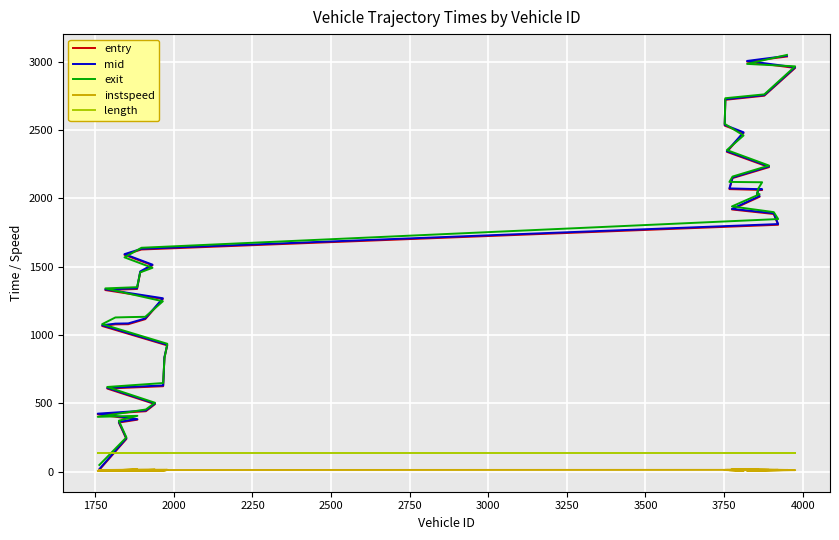

What position from the right is 2750?

35